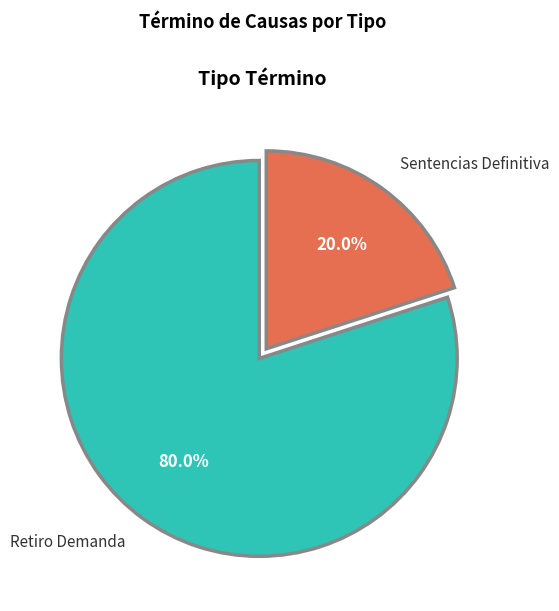

Between Sentencias Definitiva and Retiro Demanda, which is larger?

Retiro Demanda